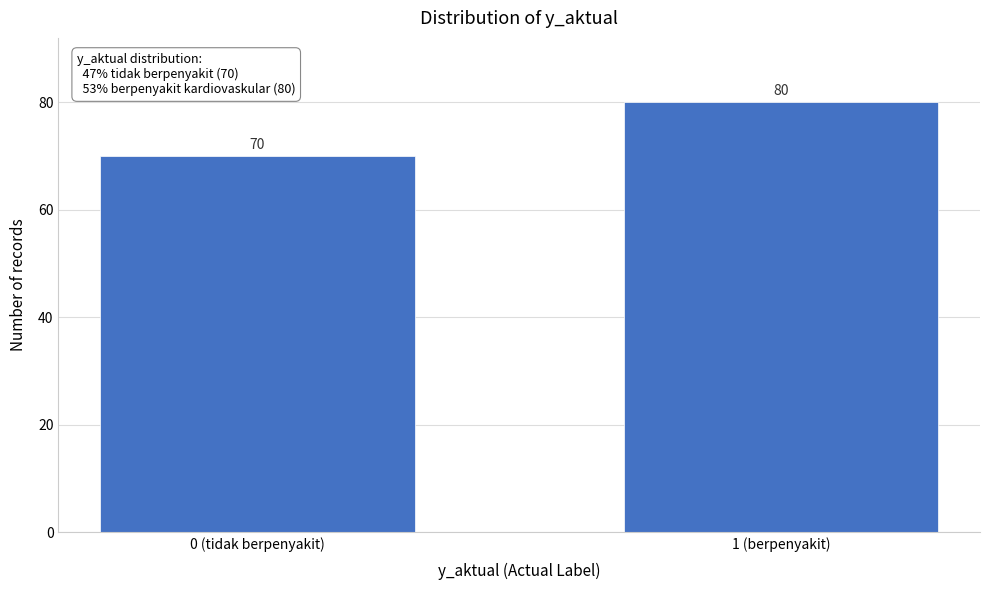

Reading left to right, extract all data points from this chart.

70	80